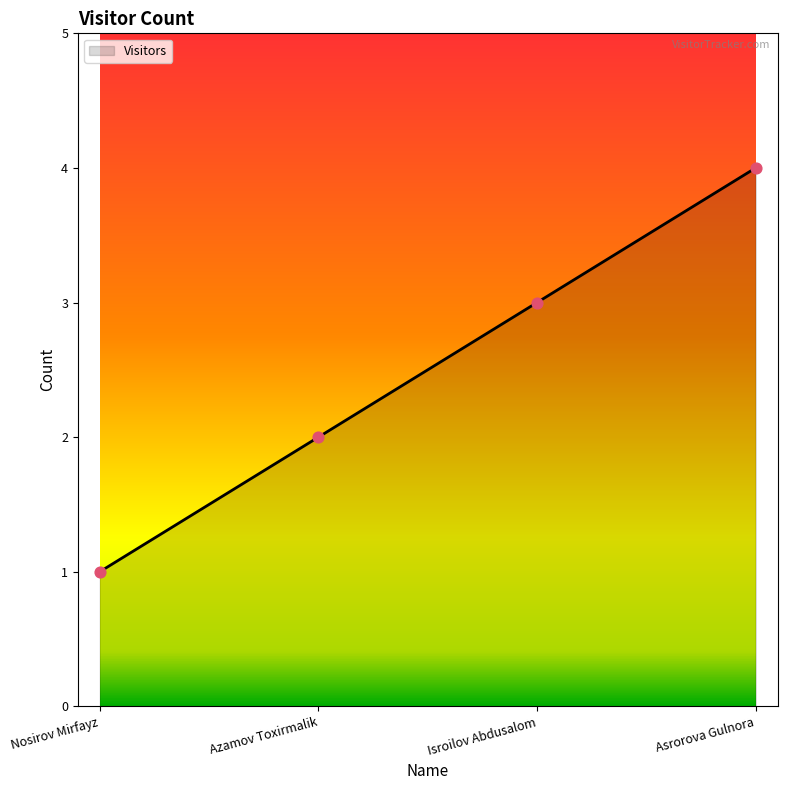

What is the change in value from Azamov Toxirmalik to Asrorova Gulnora?

+2